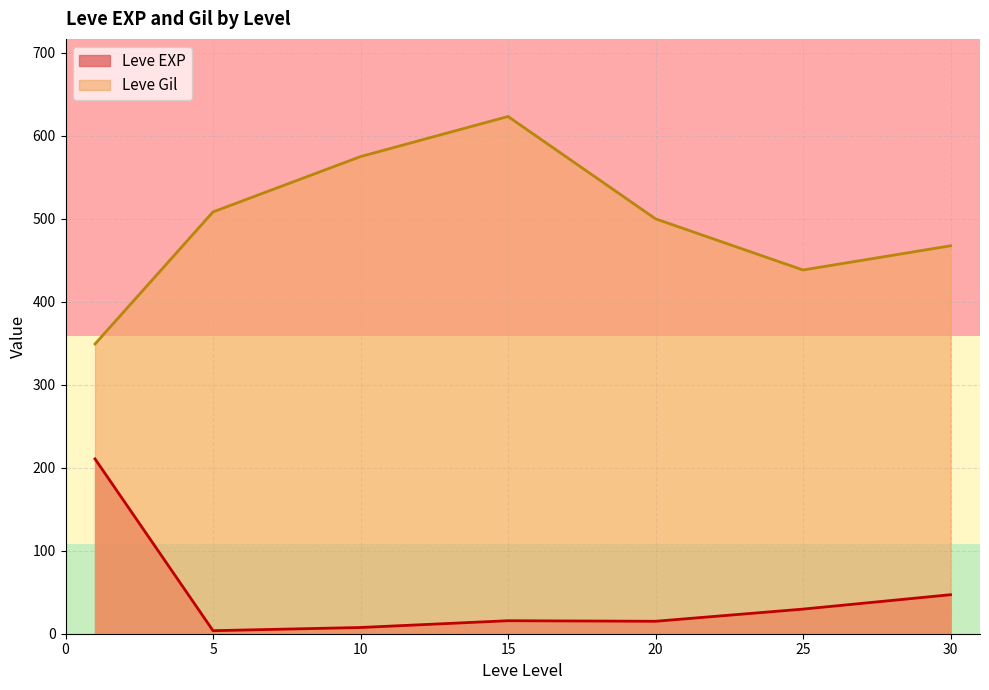

What are all the series names shown in the legend?

Leve EXP, Leve Gil